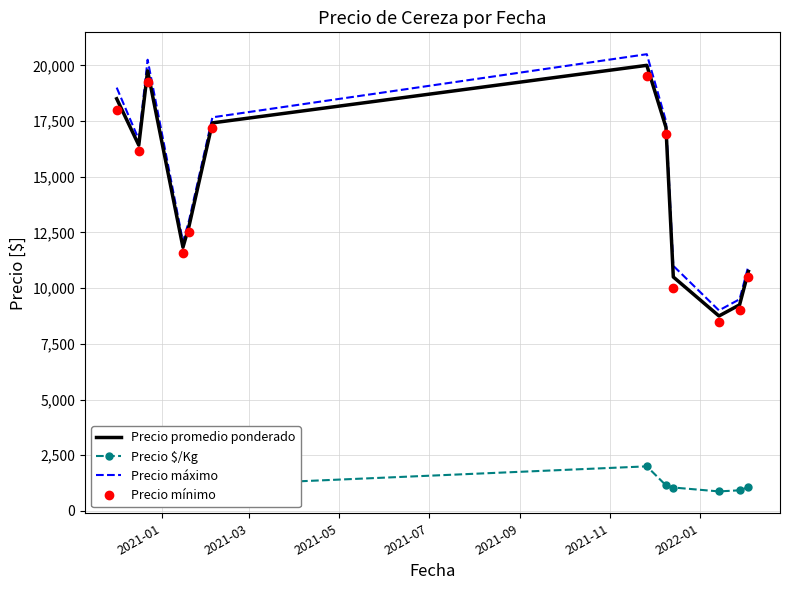

Which series has the widest spread of values?

Precio máximo